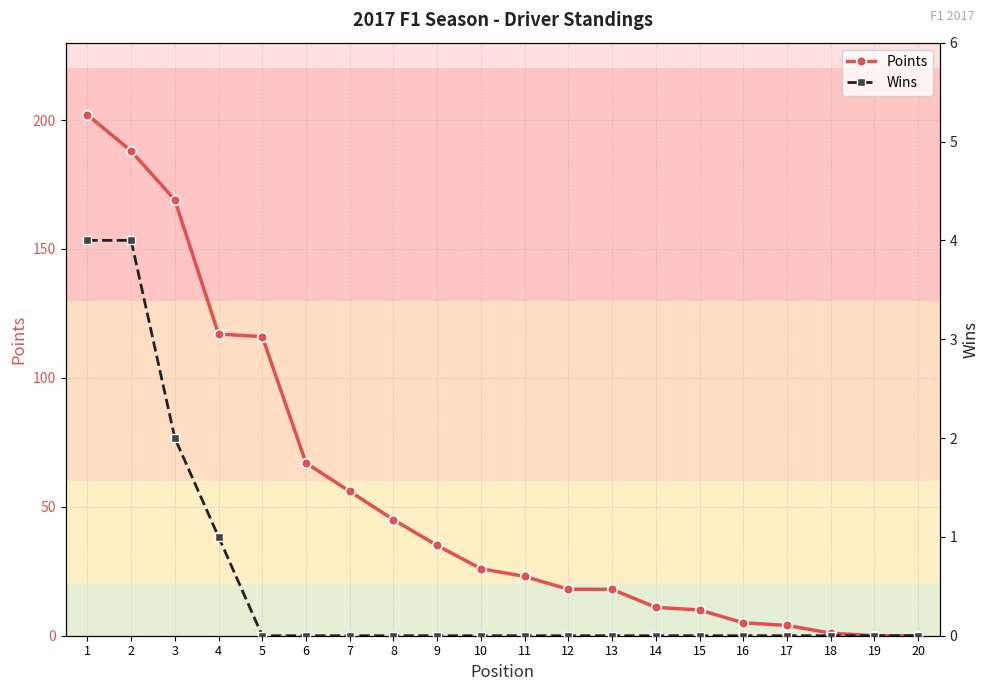

Reading left to right, extract all data points from this chart.

Points: 1=202	2=188	3=169	4=117	5=116	6=67	7=56	8=45	9=35	10=26	11=23	12=18	13=18	14=11	15=10	16=5	17=4	18=1	19=0	20=0
Wins: 1=4	2=4	3=2	4=1	5=0	6=0	7=0	8=0	9=0	10=0	11=0	12=0	13=0	14=0	15=0	16=0	17=0	18=0	19=0	20=0